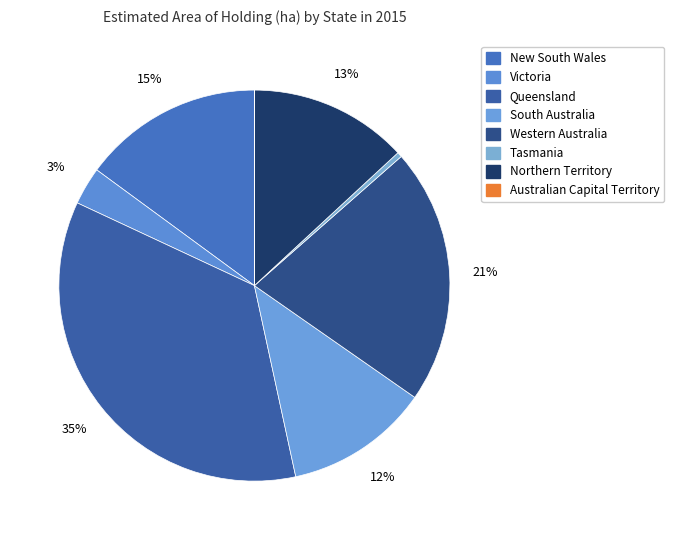

Which category has the smallest portion of the pie?

Australian Capital Territory